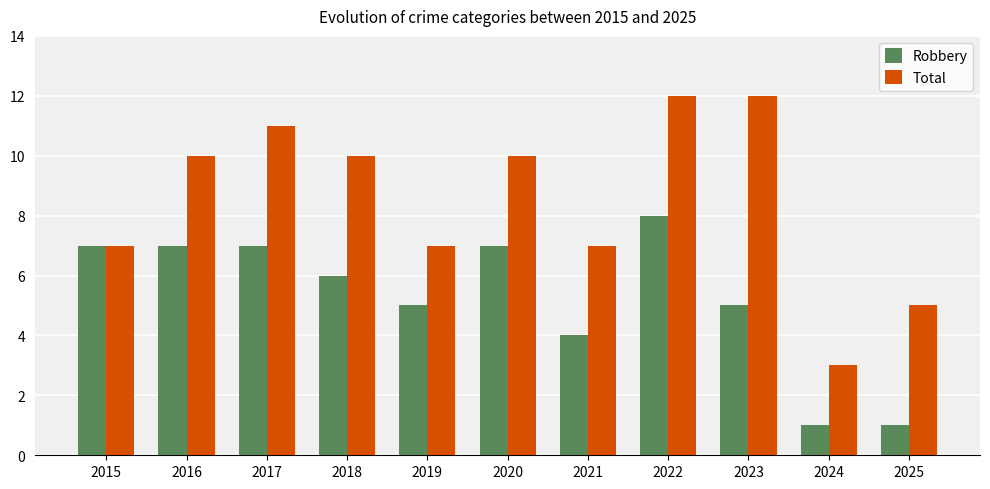

Count the number of data series in this chart.

2